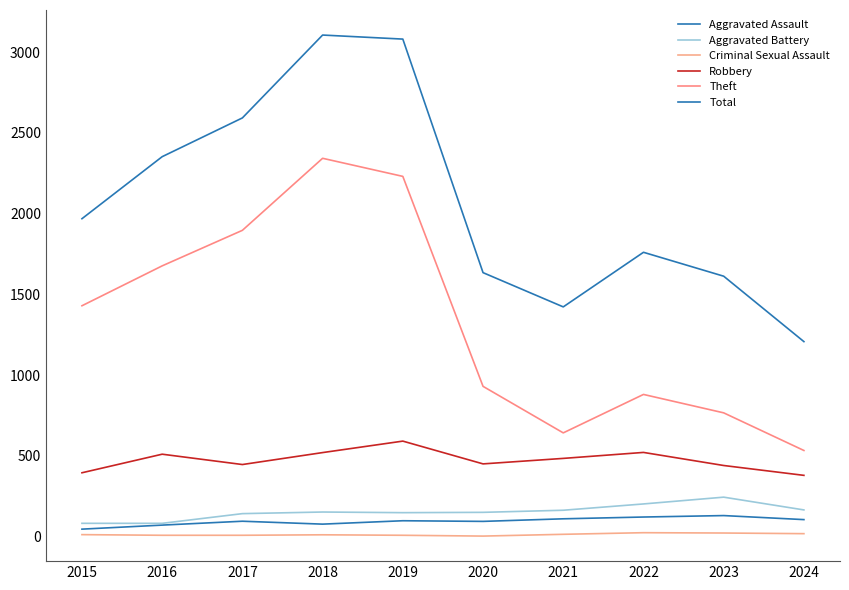

Reading right to left, list all the values displayed in this chart.

Aggravated Assault: 105	130	121	110	94	98	77	95	71	46
Aggravated Battery: 165	244	202	163	150	148	152	142	82	82
Criminal Sexual Assault: 18	22	24	14	3	8	11	8	8	12
Robbery: 379	440	521	484	450	591	520	446	510	395
Theft: 533	766	880	642	930	2230	2342	1896	1676	1429
Total: 1207	1612	1760	1422	1634	3080	3105	2592	2352	1968